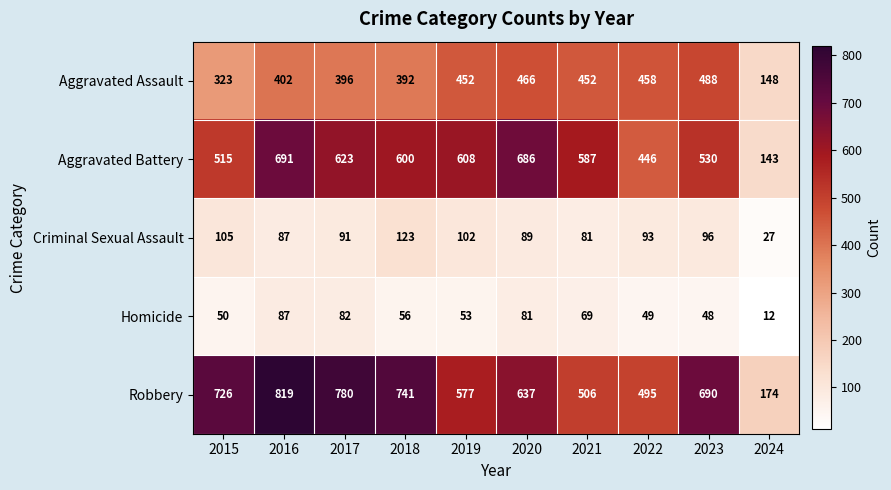

What is the difference between the second highest and second lowest values in the Criminal Sexual Assault series?

24